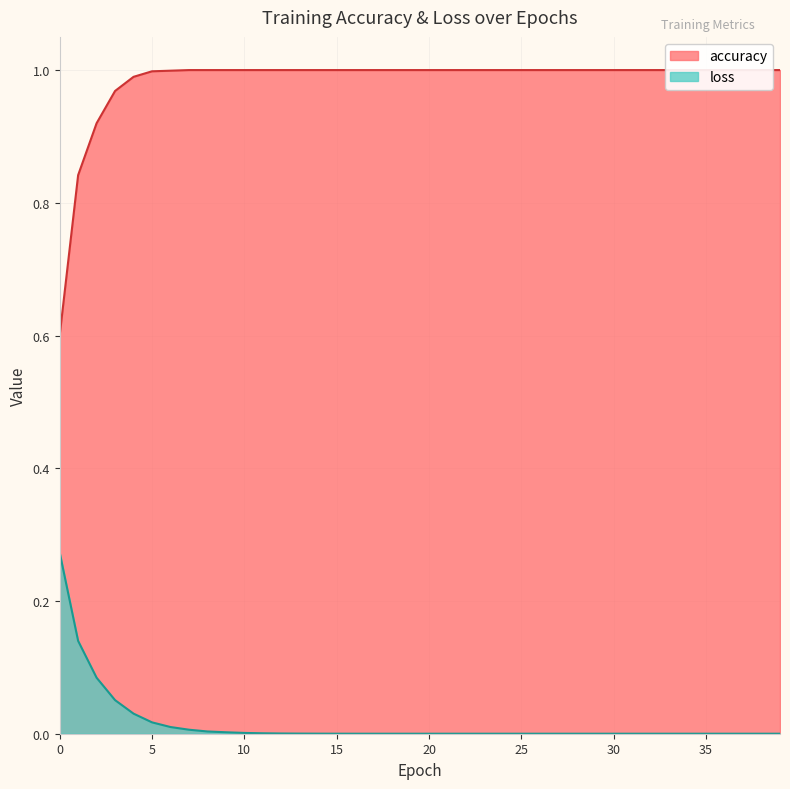

Is it true that loss equals 0.0 at 12?

False